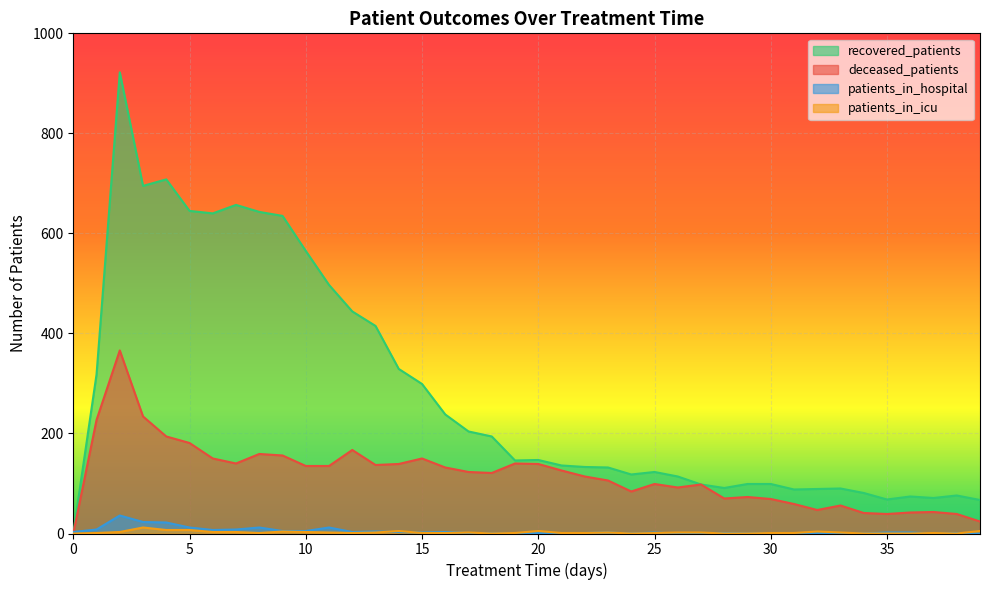

How many data points in patients_in_icu are above 1?

19